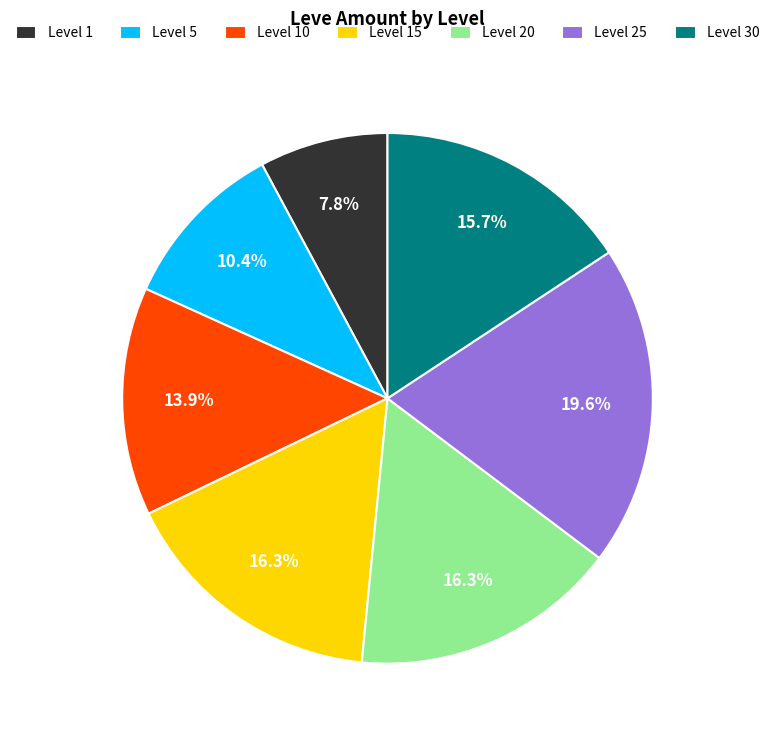

Which category has the biggest portion of the pie?

Level 25